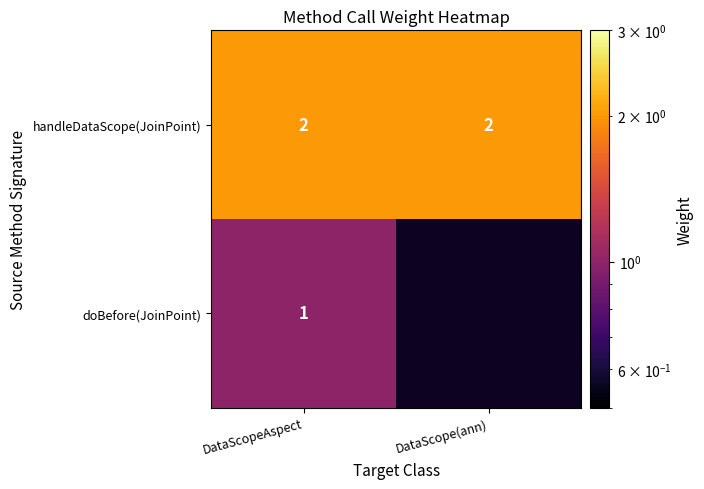

The value of handleDataScope(JoinPoint) at DataScopeAspect is 1. True or false?

False